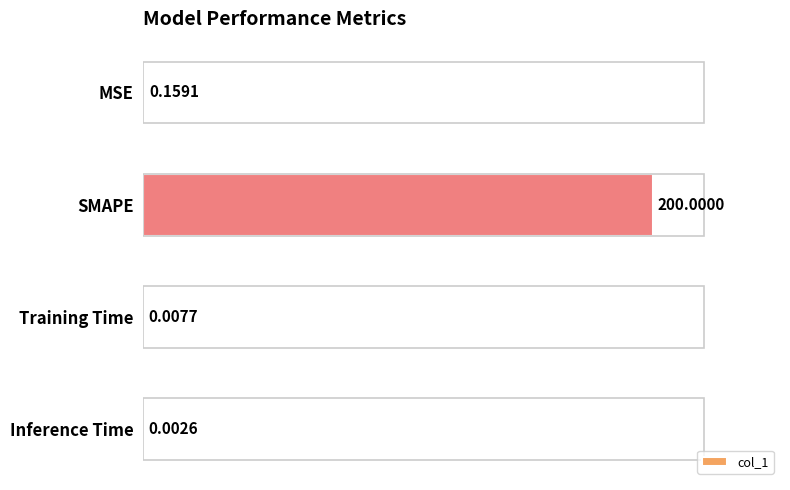

What is the change in value from MSE to SMAPE?

+199.8